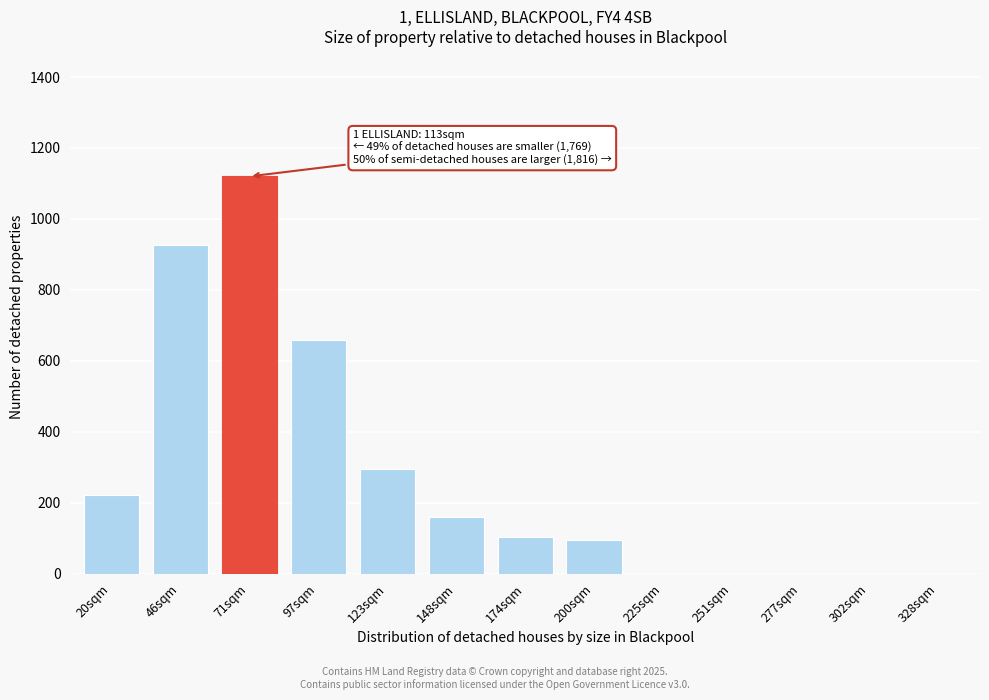

Reading right to left, transcribe all the data shown in this chart.

328sqm=0	302sqm=0	277sqm=0	251sqm=0	225sqm=0	200sqm=95	174sqm=105	148sqm=160	123sqm=295	97sqm=660	71sqm=1120	46sqm=928	20sqm=222